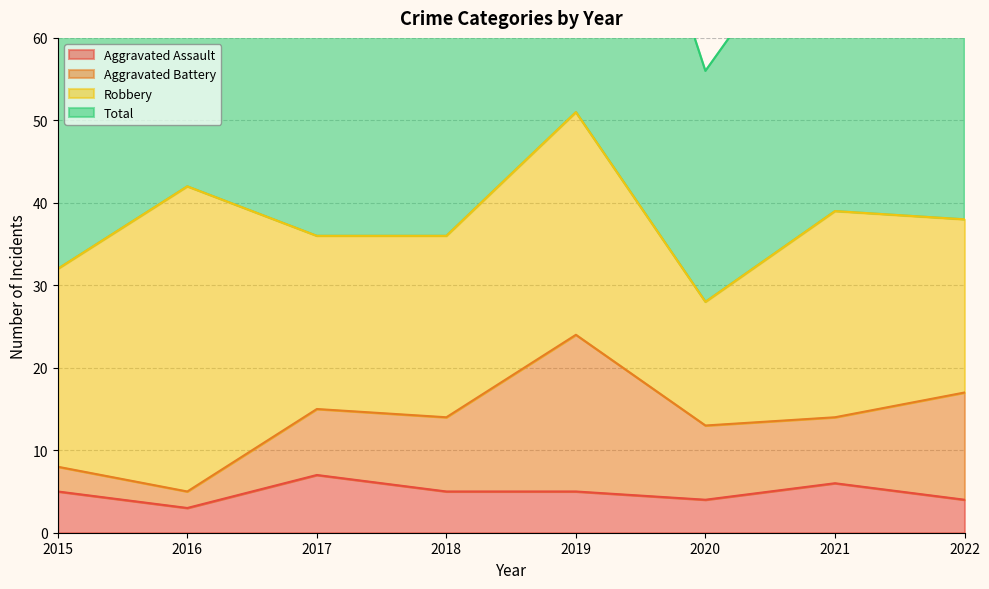

The Aggravated Assault series shows 1 at 2022. True or false?

False